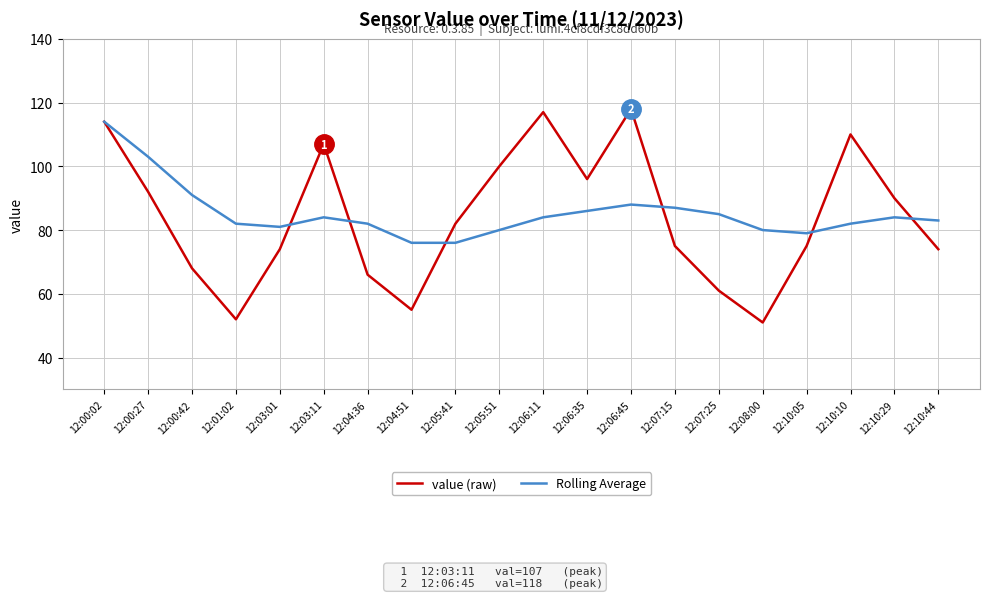

How many lines are shown in the chart?

2